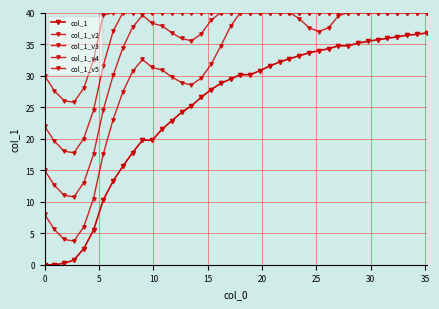

How many lines are shown in the chart?

5